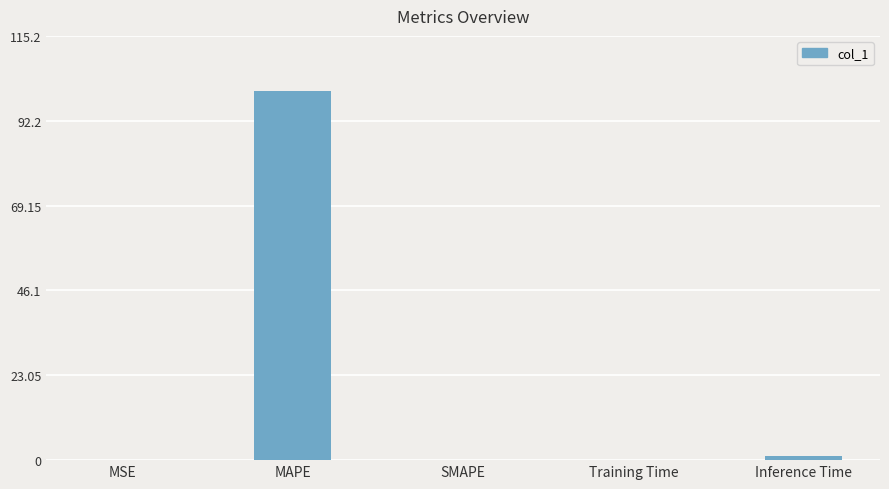

The chart shows a value of 0.0 at SMAPE. True or false?

True